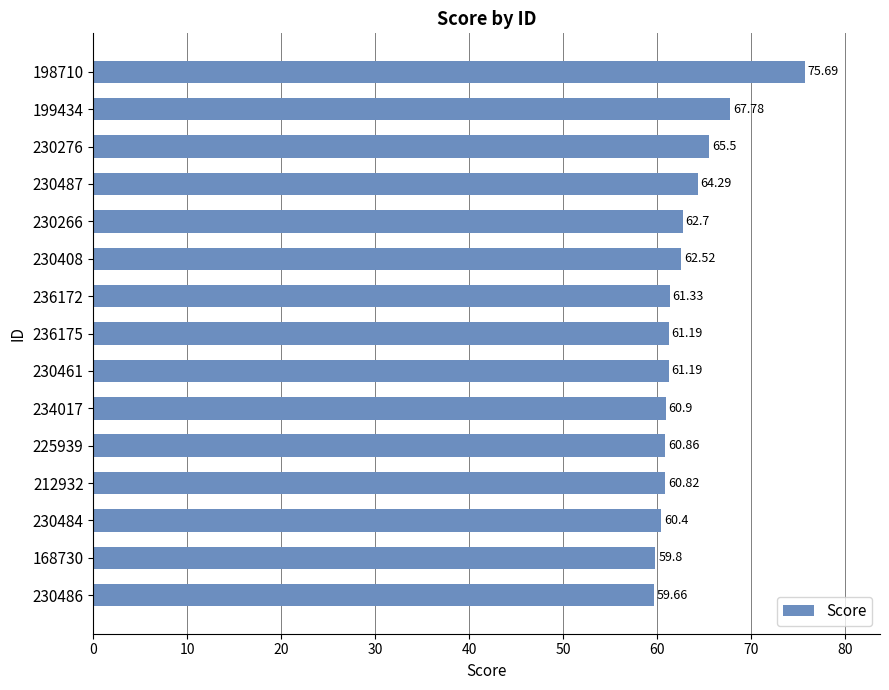

What is the ratio of the value at 225939 to the value at 168730?

1.0